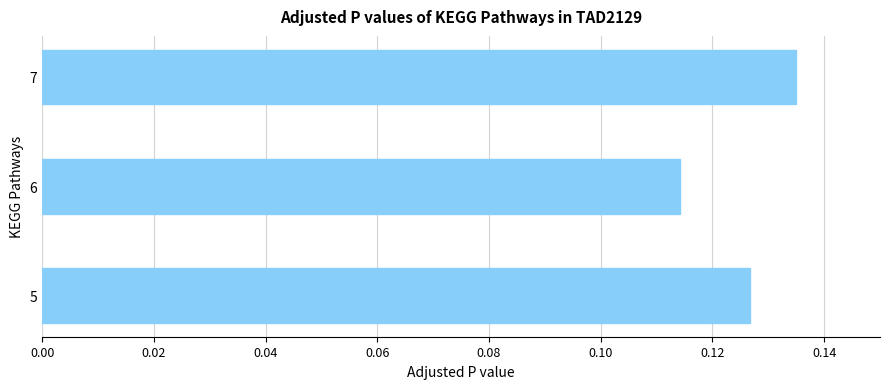

Which label corresponds to the smallest value in the chart?

6